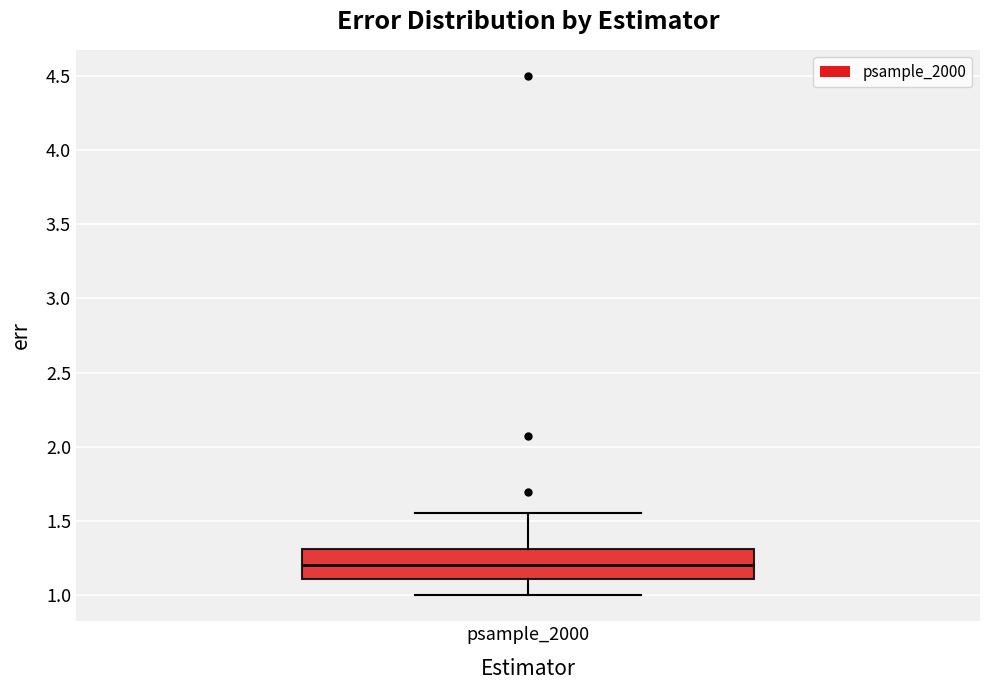

Transcribe this box plot: give where the median line is, the range the box spans, and where the two whiskers end, as read against the y-axis. The values are not printed on the chart, so give them approximately, as read against the axis.

median 1.20, box 1.10 to 1.30, whiskers 1.00 to 1.55